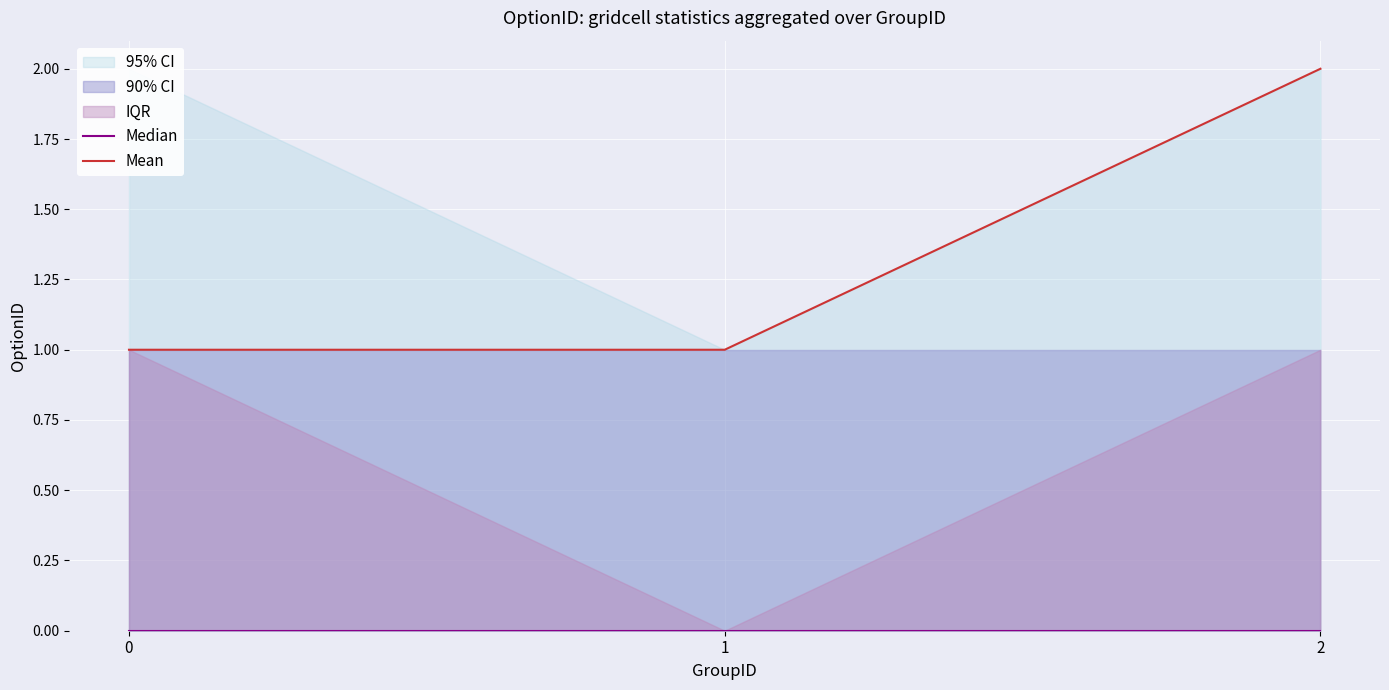

Reading left to right, transcribe all the data shown in this chart.

Median: 0	0	0
Mean: 1	1	2